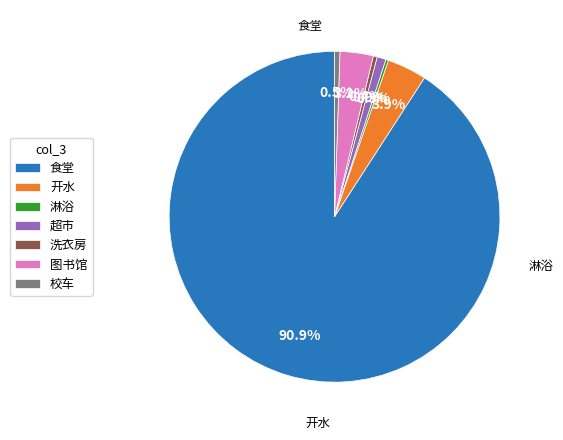

Which has a higher value, 图书馆 or 食堂?

食堂